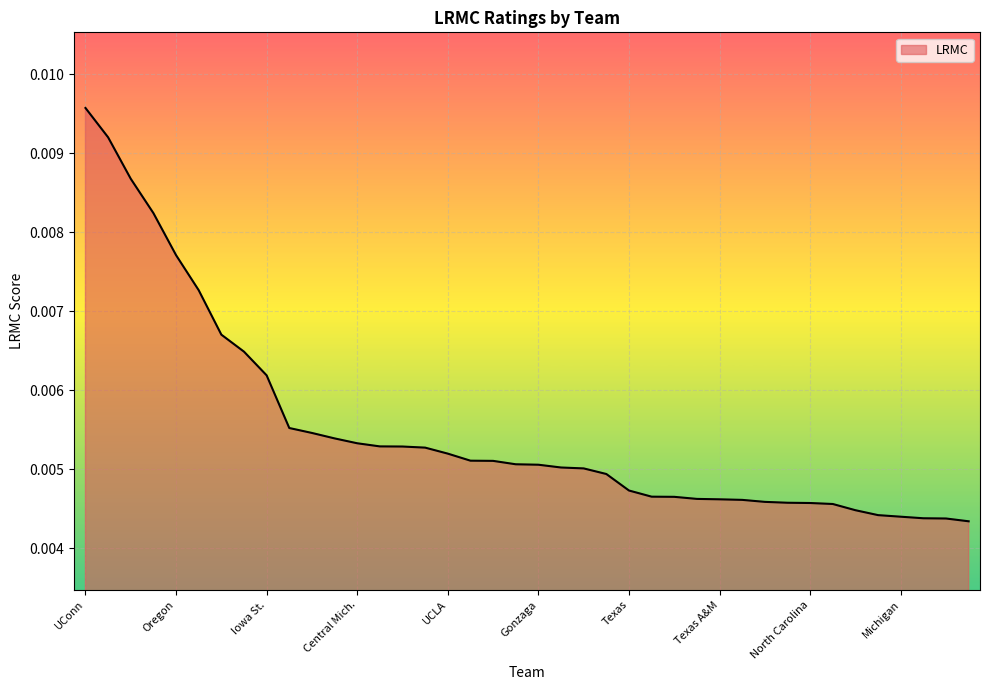

List the labels in order of value, smallest first.

Belmont, Indiana, Arkansas, Michigan, Tennessee, Buffalo, West Virginia, North Carolina, South Dakota, Utah, Florida St., Texas A&M, Drake, California, Michigan St., Texas, Syracuse, South Carolina, DePaul, Gonzaga, NC State, Missouri, Miami (FL), UCLA, Arizona St., Kentucky, Maryland, Central Mich., South Dakota St., Iowa, Oregon St., Iowa St., Stanford, Louisville, Marquette, Oregon, Baylor, Mississippi St., Notre Dame, UConn